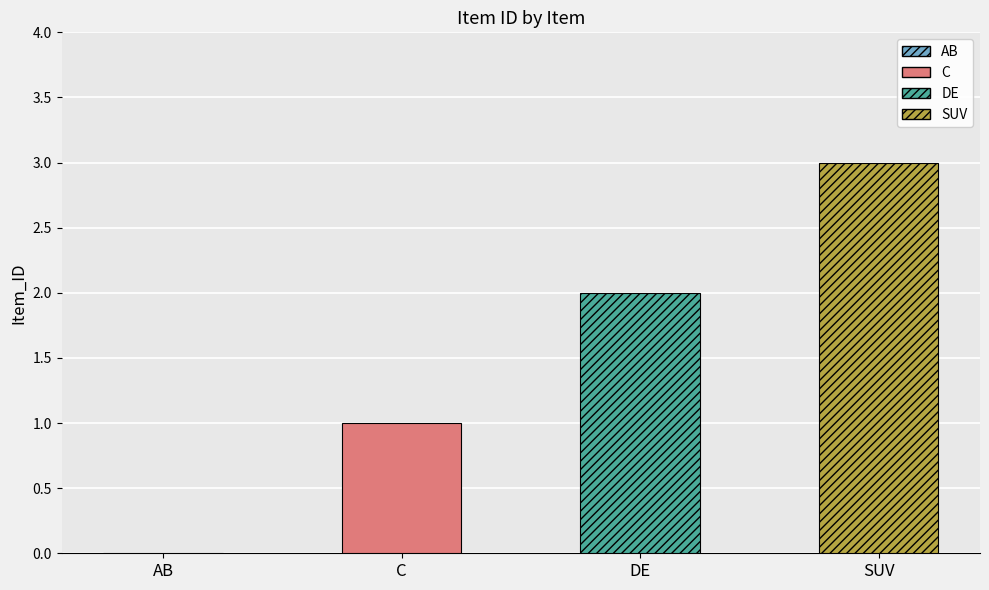

How many values are between 1 and 3?

3